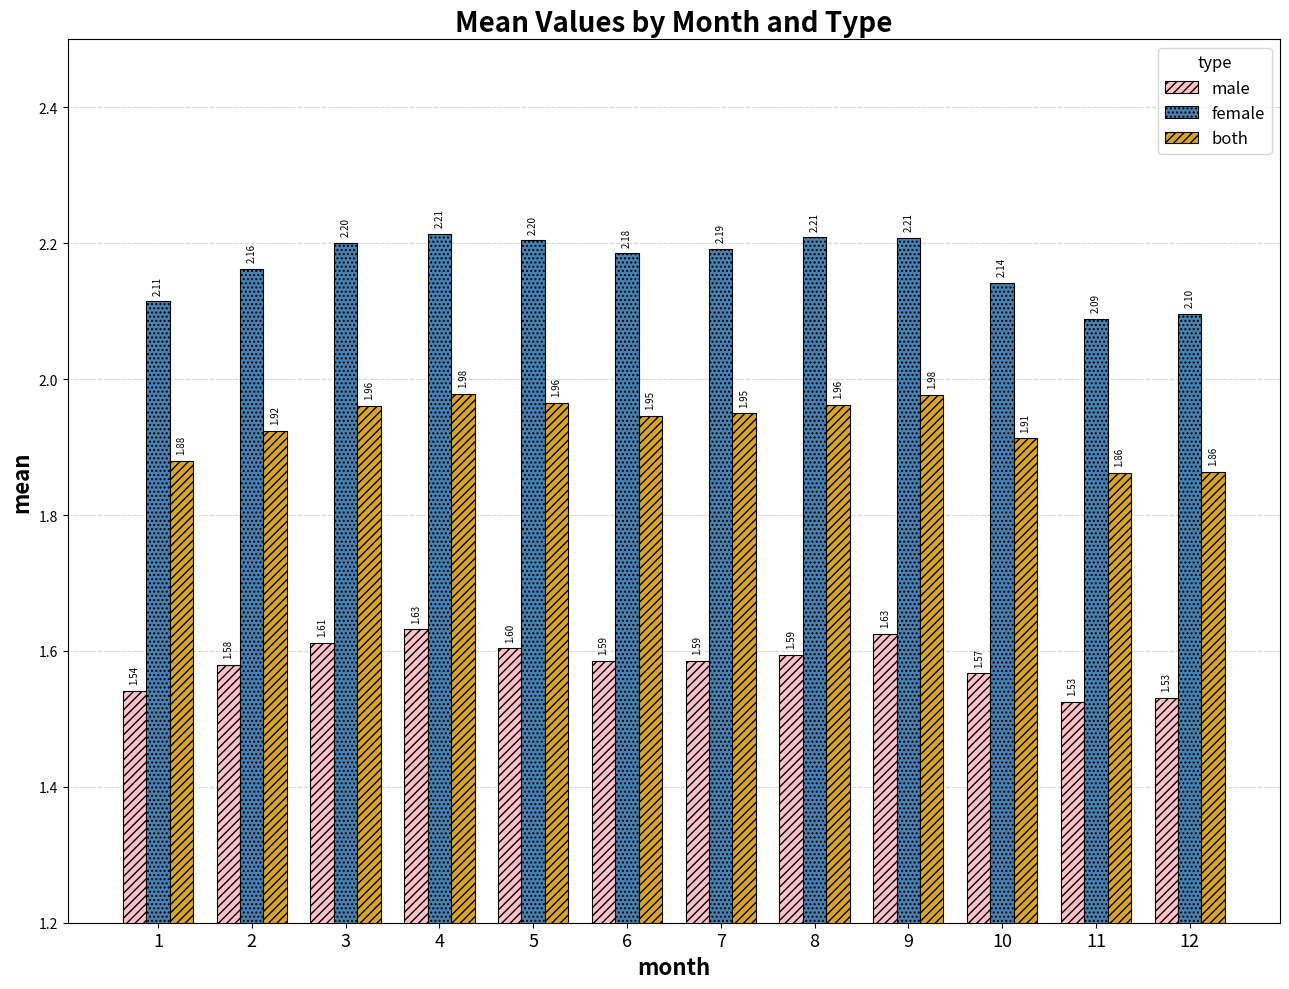

At which label is female closest to 2?

11